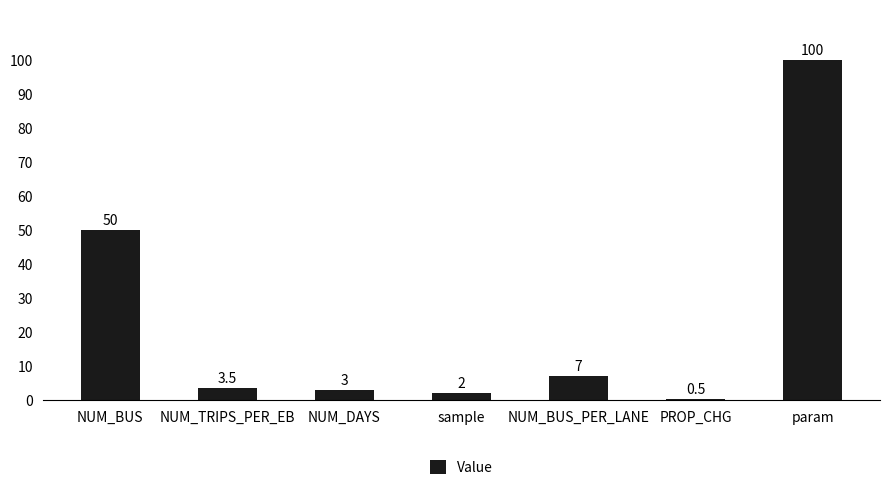

What is the label of the 2nd bar from the left?

NUM_TRIPS_PER_EB